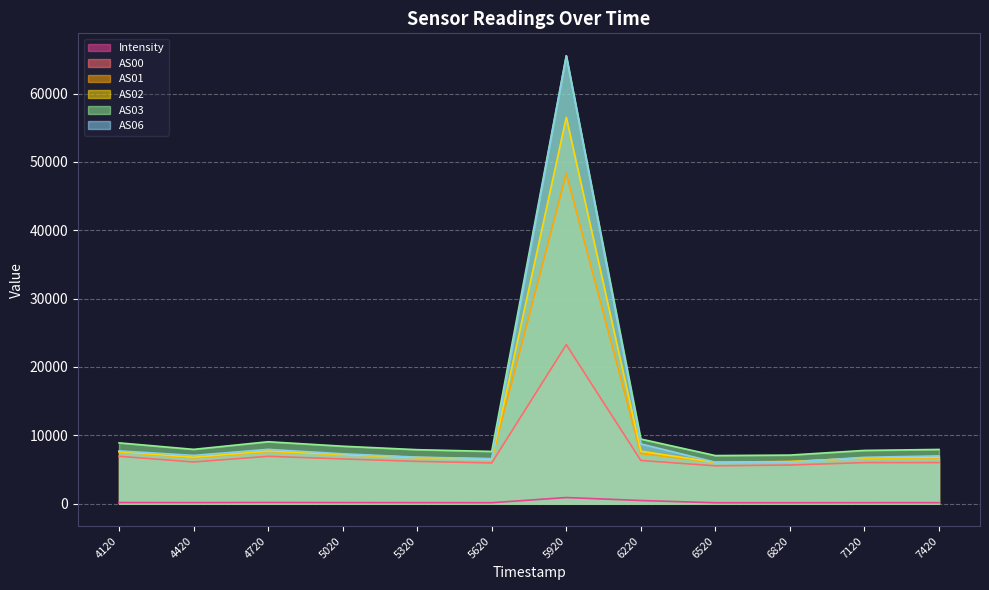

Reading left to right, what are all the values shown in this chart?

Intensity: 1689984120=162.7	1689984420=153.2	1689984720=171.4	1689985020=155.6	1689985320=146.4	1689985620=138.5	1689985920=897.4	1689986220=463.1	1689986520=130.6	1689986820=131.9	1689987120=139.8	1689987420=143.2
AS00: 1689984120=6930.0	1689984420=6098.0	1689984720=6928.0	1689985020=6545.0	1689985320=6184.0	1689985620=5962.0	1689985920=23259.0	1689986220=6315.0	1689986520=5538.0	1689986820=5653.0	1689987120=6005.0	1689987420=6007.0
AS01: 1689984120=7588.0	1689984420=6702.0	1689984720=7639.0	1689985020=7184.0	1689985320=6767.0	1689985620=6538.0	1689985920=48294.0	1689986220=7319.0	1689986520=6061.0	1689986820=6176.0	1689987120=6648.0	1689987420=6692.0
AS02: 1689984120=7602.0	1689984420=6792.0	1689984720=7701.0	1689985020=7193.0	1689985320=6747.0	1689985620=6499.0	1689985920=56524.0	1689986220=7679.0	1689986520=6036.0	1689986820=6144.0	1689987120=6689.0	1689987420=6785.0
AS03: 1689984120=8896.0	1689984420=7945.0	1689984720=9060.0	1689985020=8407.0	1689985320=7898.0	1689985620=7642.0	1689985920=65535.0	1689986220=9455.0	1689986520=7035.0	1689986820=7107.0	1689987120=7790.0	1689987420=7933.0
AS06: 1689984120=7725.0	1689984420=7061.0	1689984720=7946.0	1689985020=7297.0	1689985320=6806.0	1689985620=6597.0	1689985920=65535.0	1689986220=8738.0	1689986520=6066.0	1689986820=6070.0	1689987120=6784.0	1689987420=6989.0